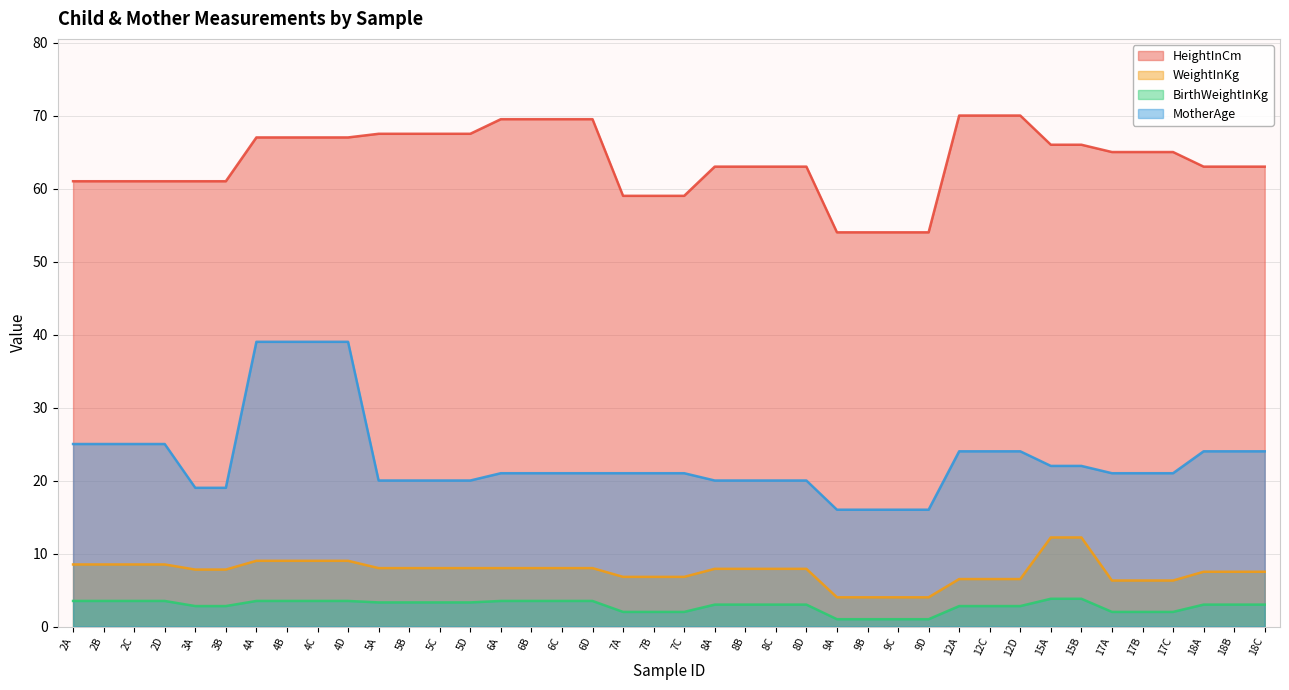

True or false: BirthWeightInKg and HeightInCm intersect in this chart.

False